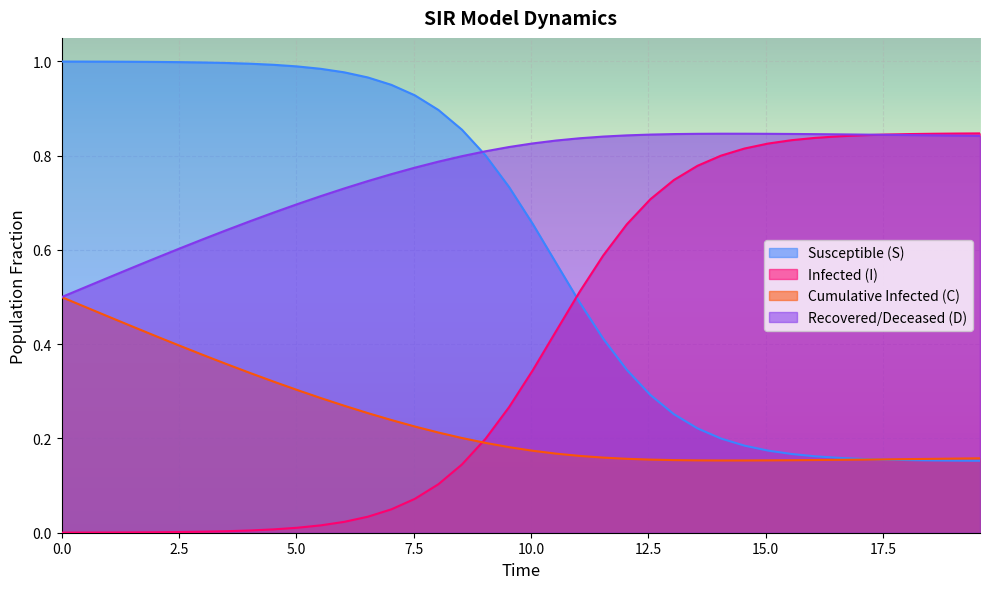

What is the difference between the second highest and minimum values in the D series?

0.3